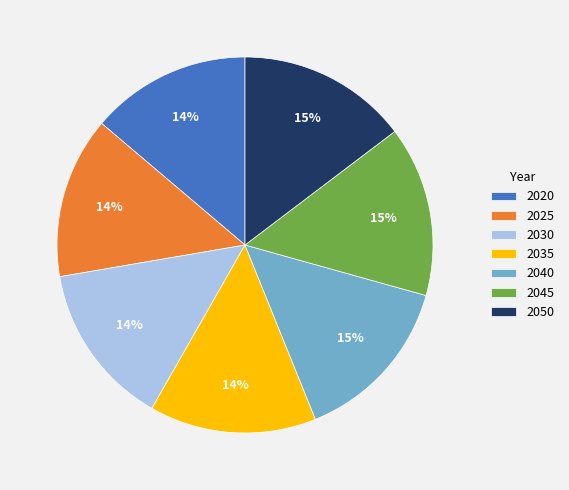

What percentage is the 2030 slice, to the nearest percent?

14%